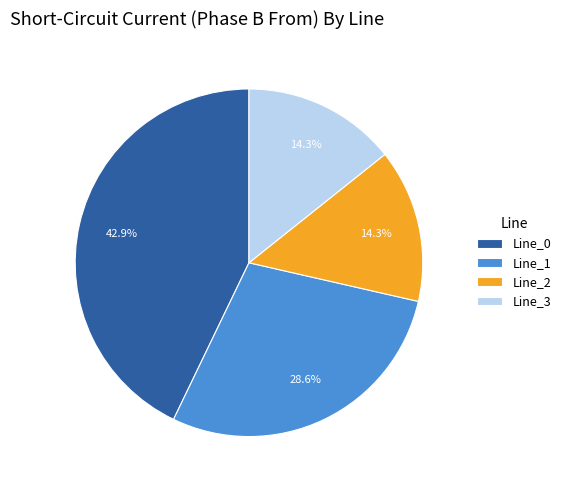

Approximately how many times larger is the value at Line_1 compared to Line_0?

0.7